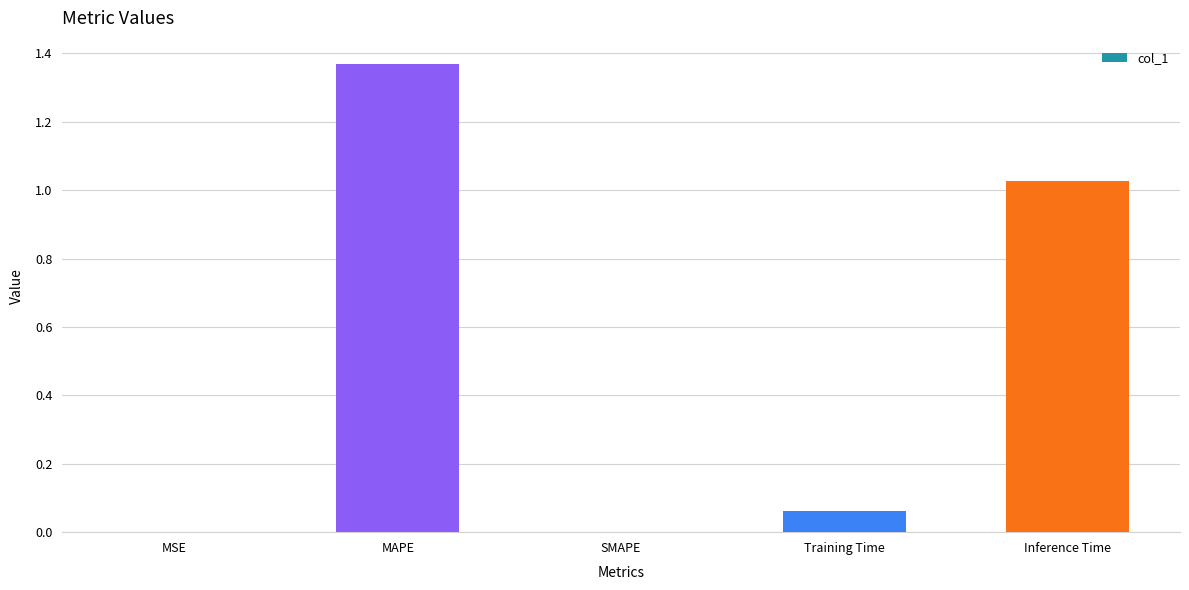

Are the bars horizontal?

No